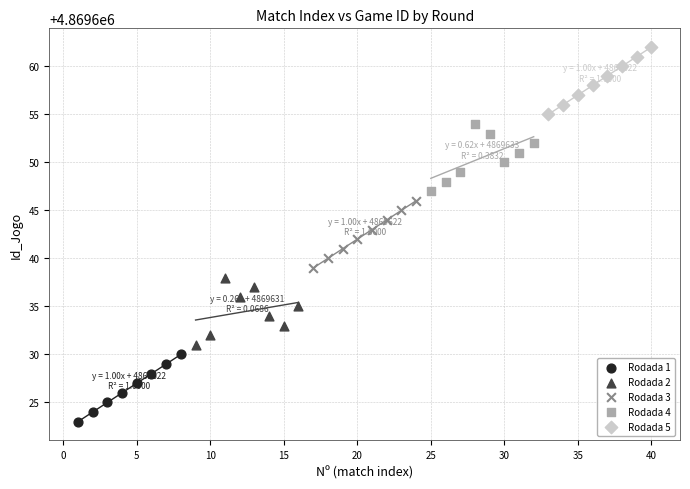

Which series contains the lowest Y value?

Rodada 1